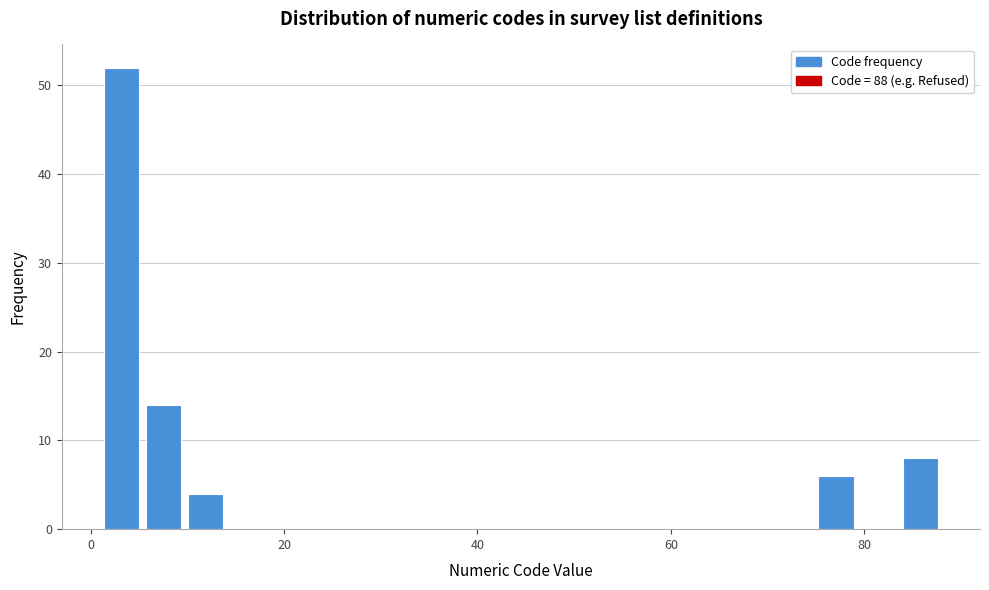

Read against the x-axis, roughly where is the centre of the tallest bar?

4